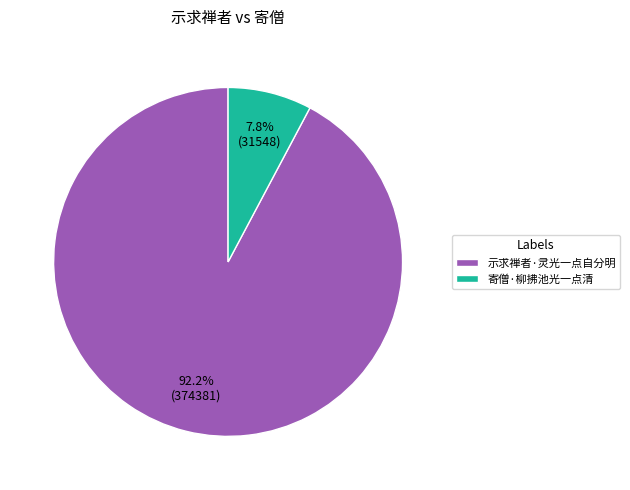

Count the number of slices in the pie.

2